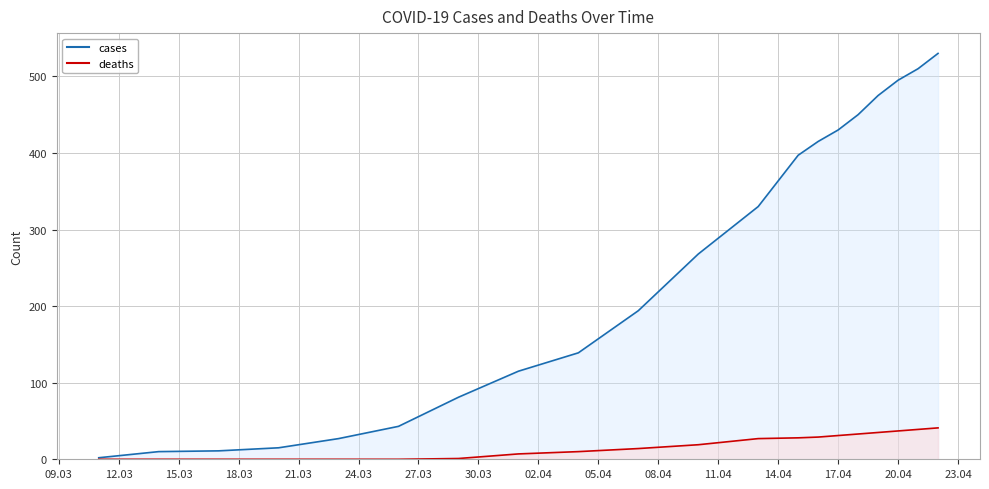

Does the chart have visible grid lines?

Yes